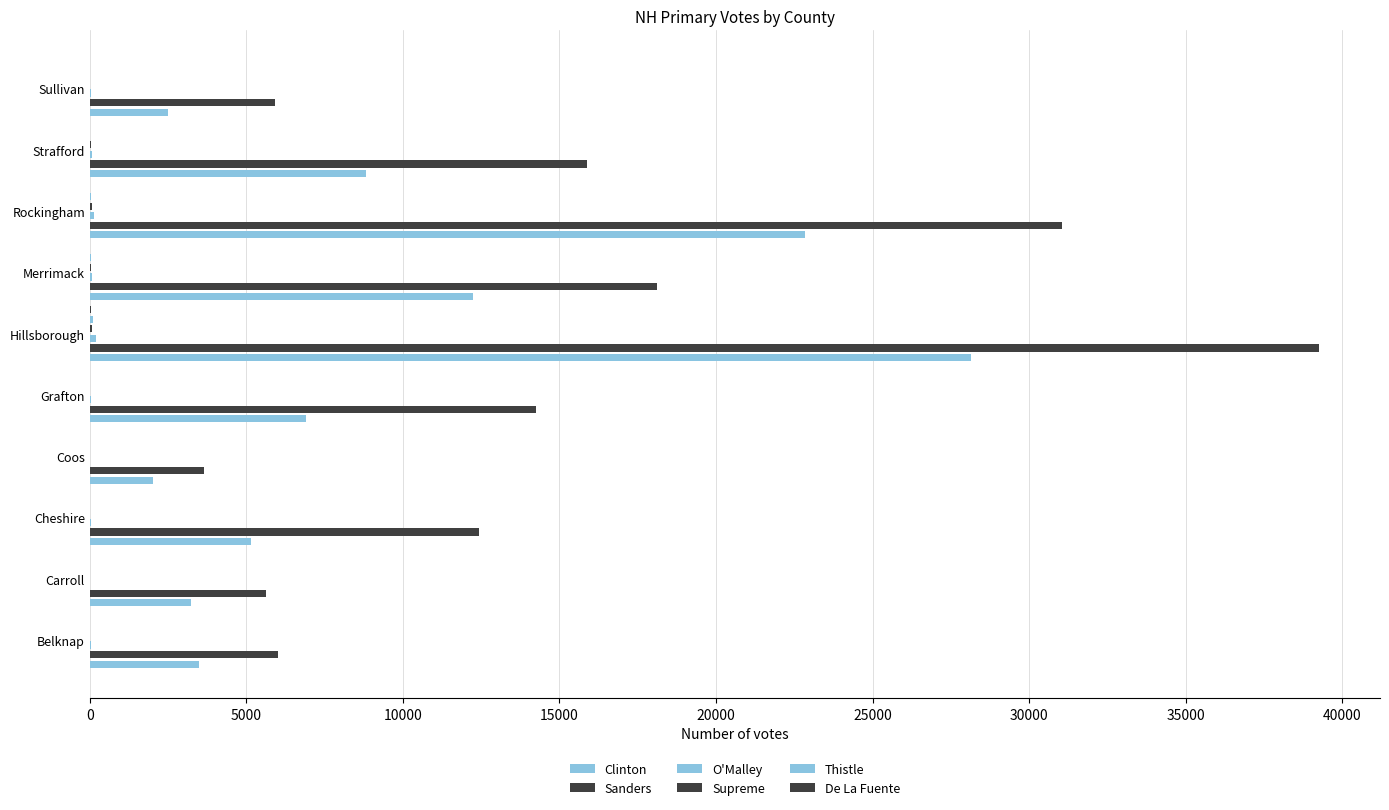

How many categories are shown in the chart?

10